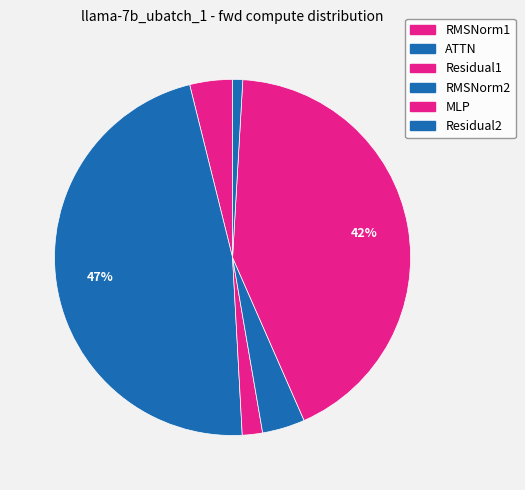

Which category has the biggest portion of the pie?

ATTN